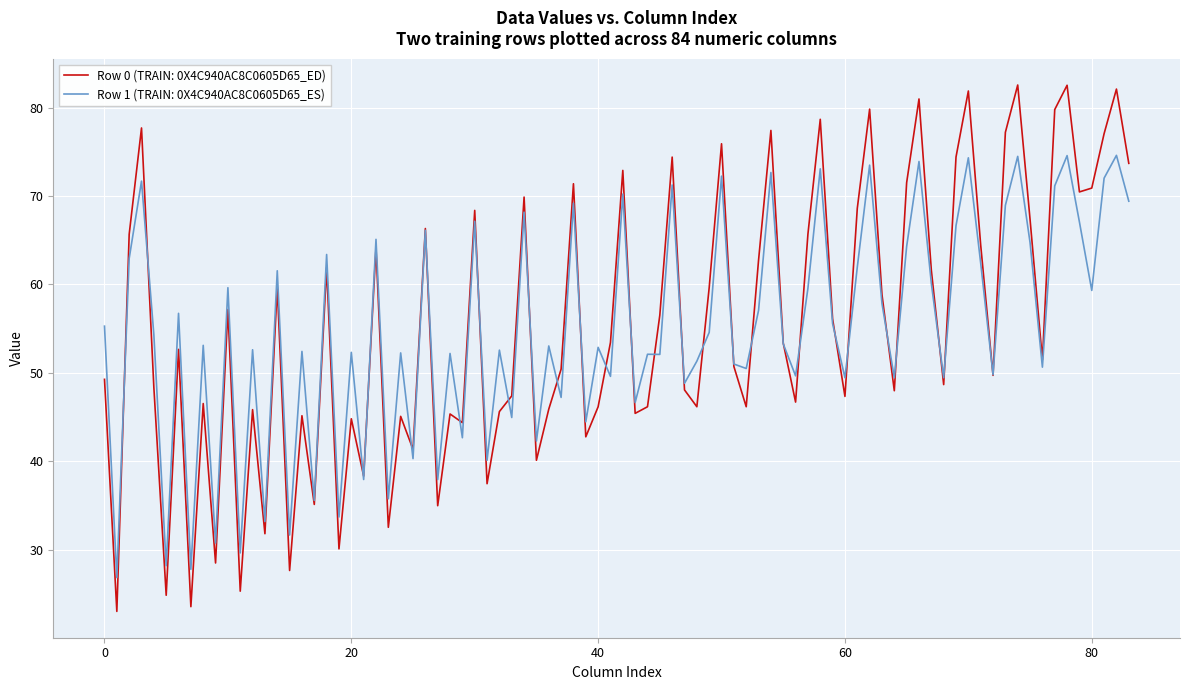

What is the maximum value shown in the chart?

82.6